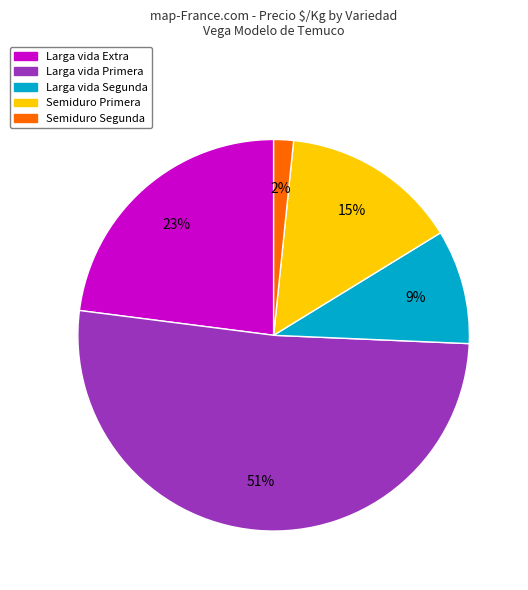

Does any single category account for the majority?

Yes